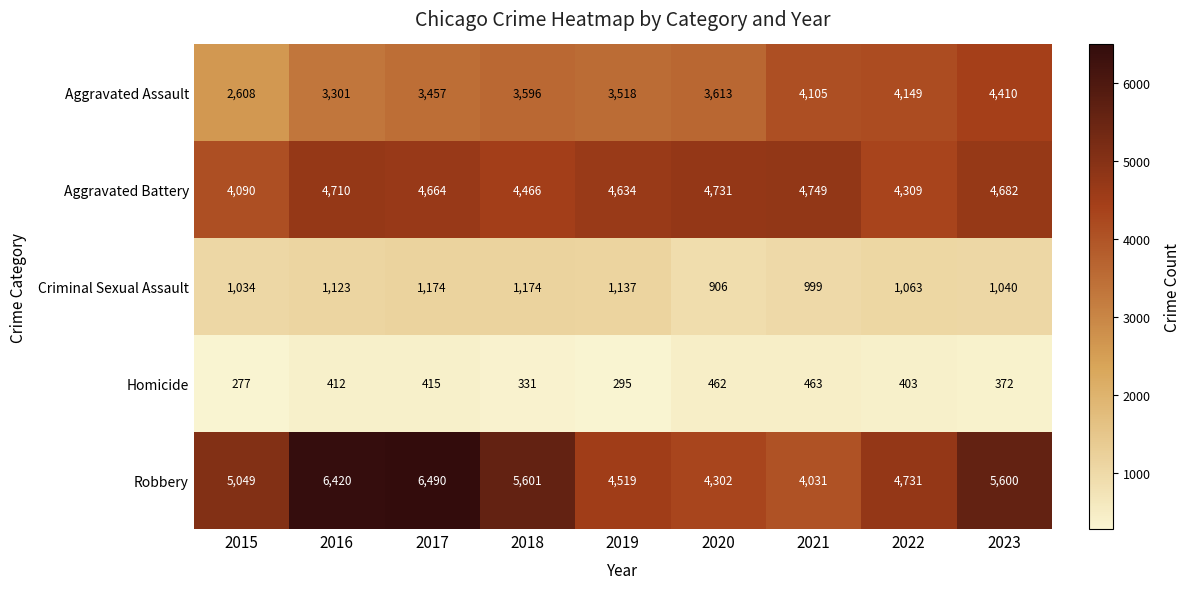

Where is Aggravated Battery nearest to the value 4419?

2018